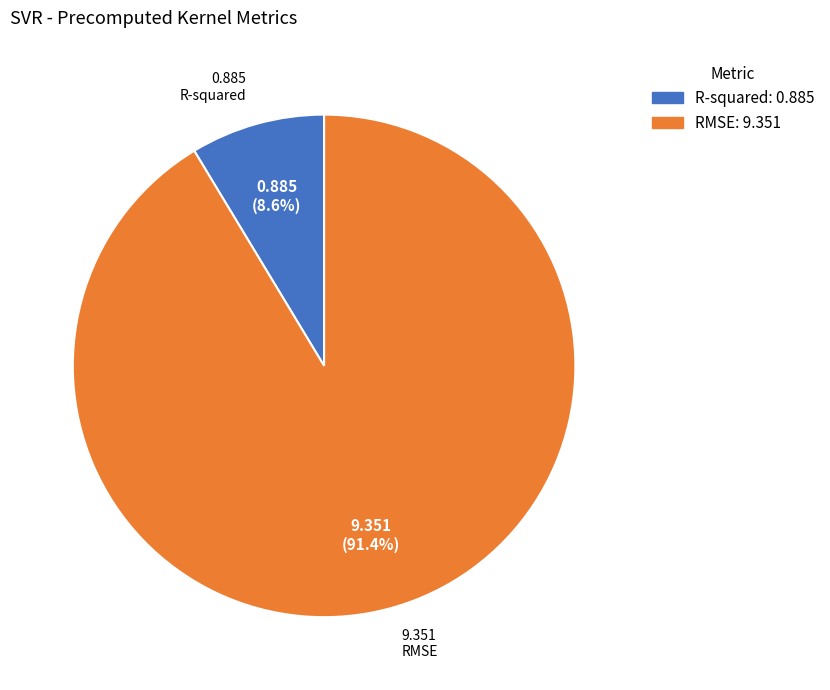

Combined, what portion of the pie is R-squared and RMSE?

100.0%